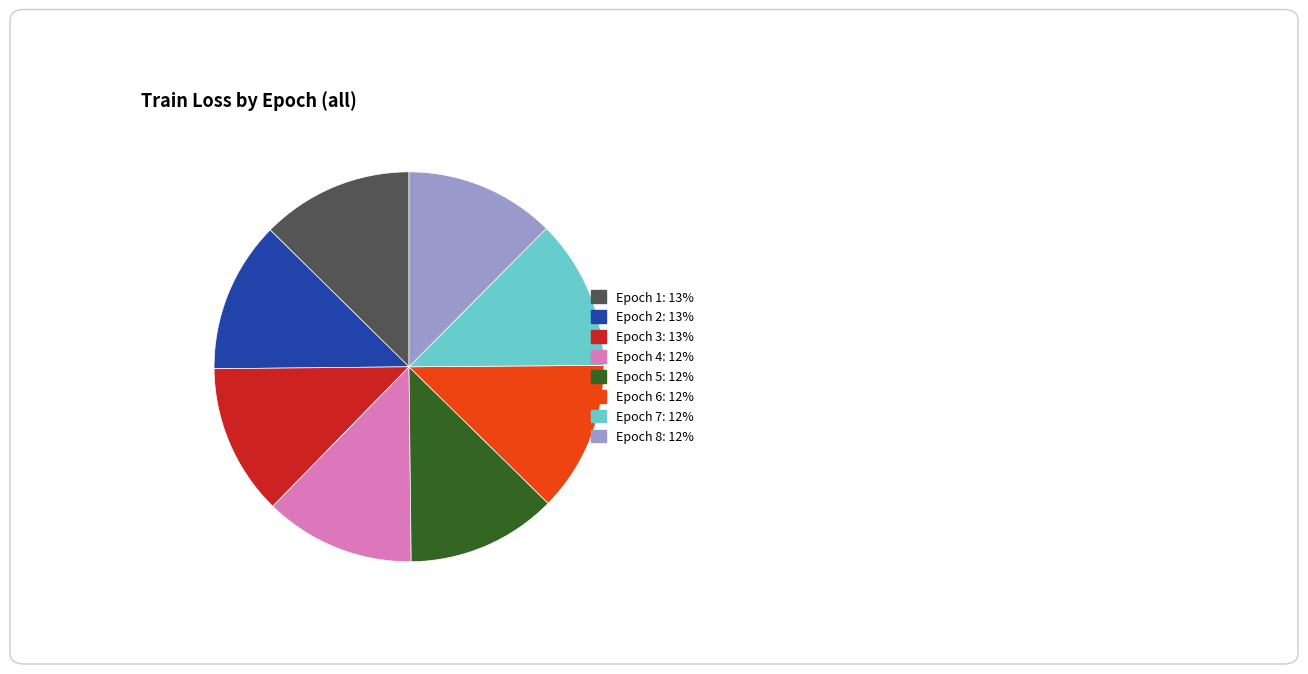

Does Epoch 6 account for over 50% of the chart?

No